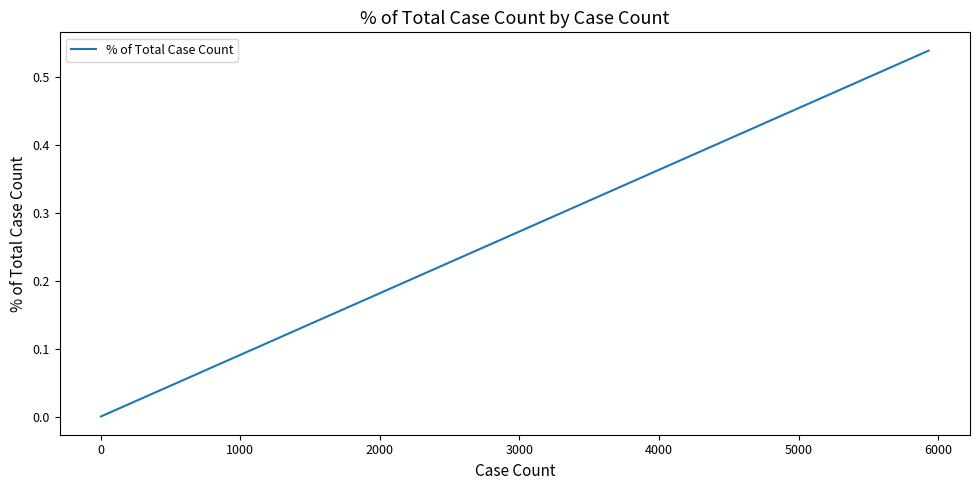

What is the sum of all values?

1.0